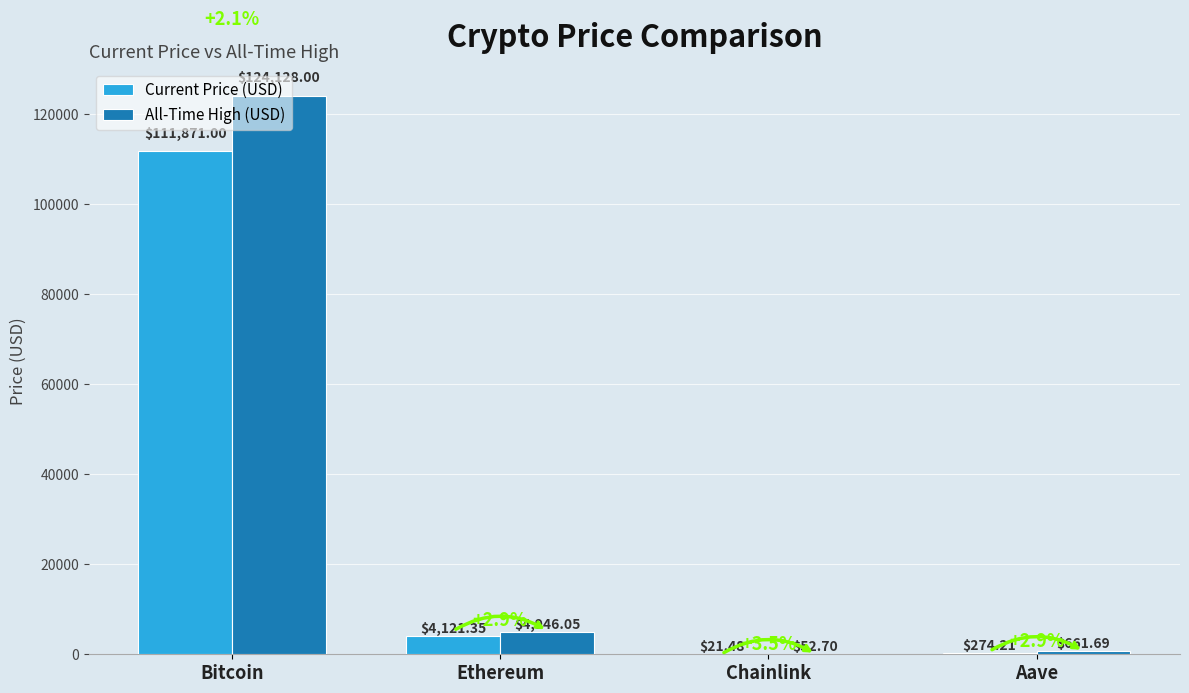

The value of All-Time High (USD) at Aave is 661.7. True or false?

True